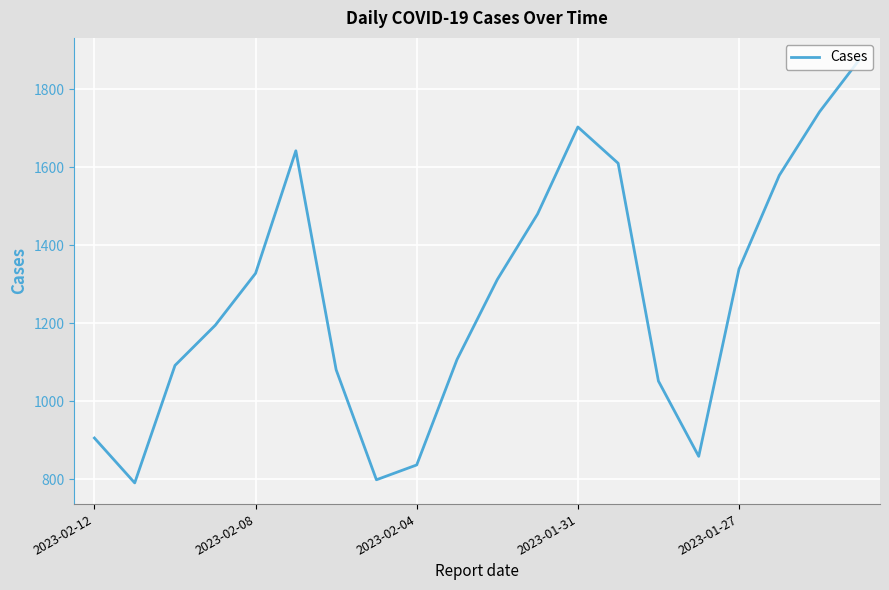

What is the smallest value displayed?

791